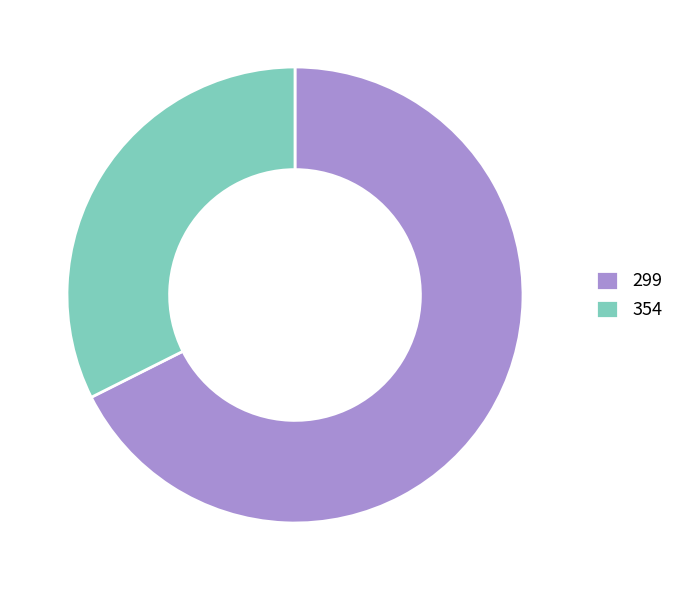

True or false: 354 accounts for 32% of the total.

True